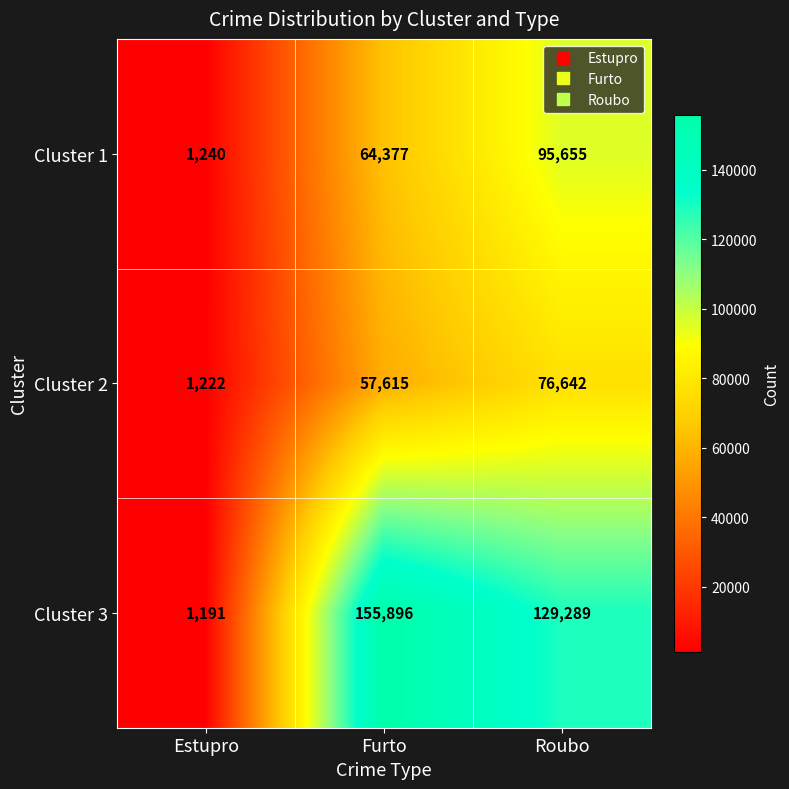

What is the difference between the highest and lowest values at Furto?

98281